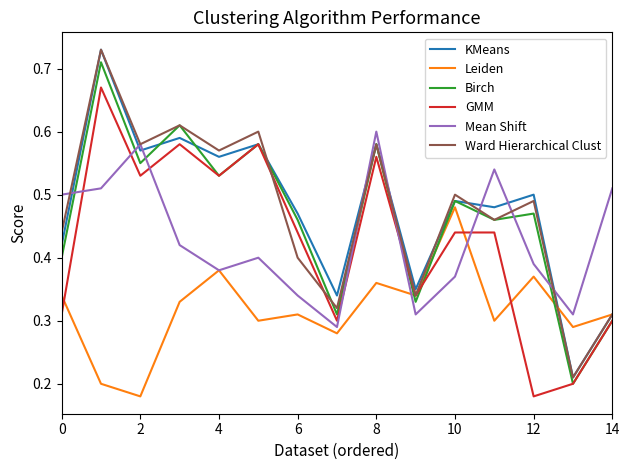

True or false: Mean Shift and KMeans cross at least once.

True